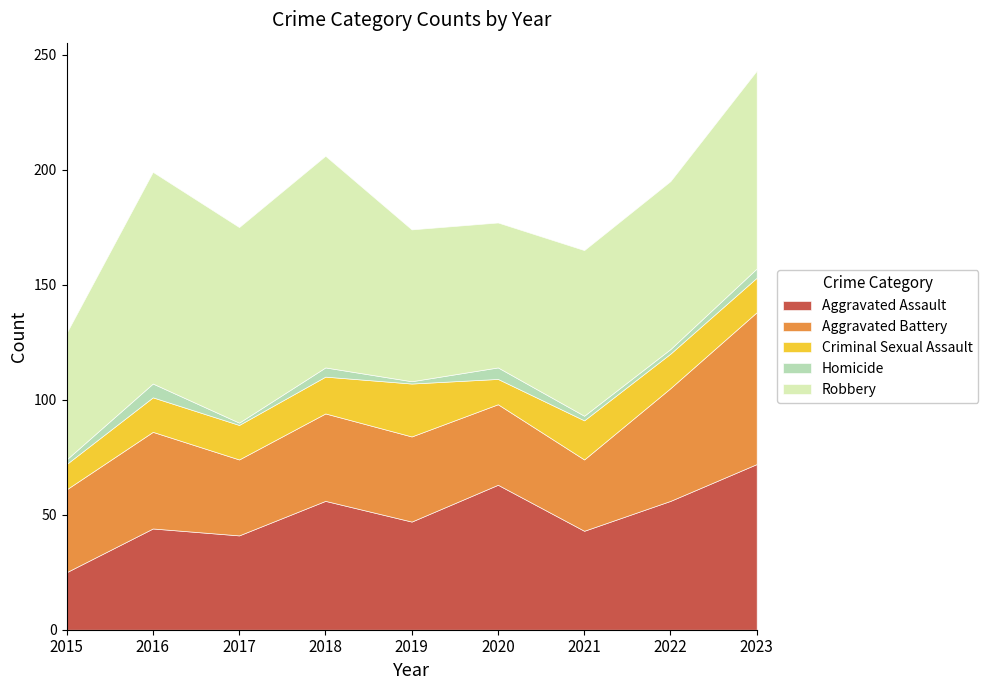

What is the minimum value for Homicide?

1